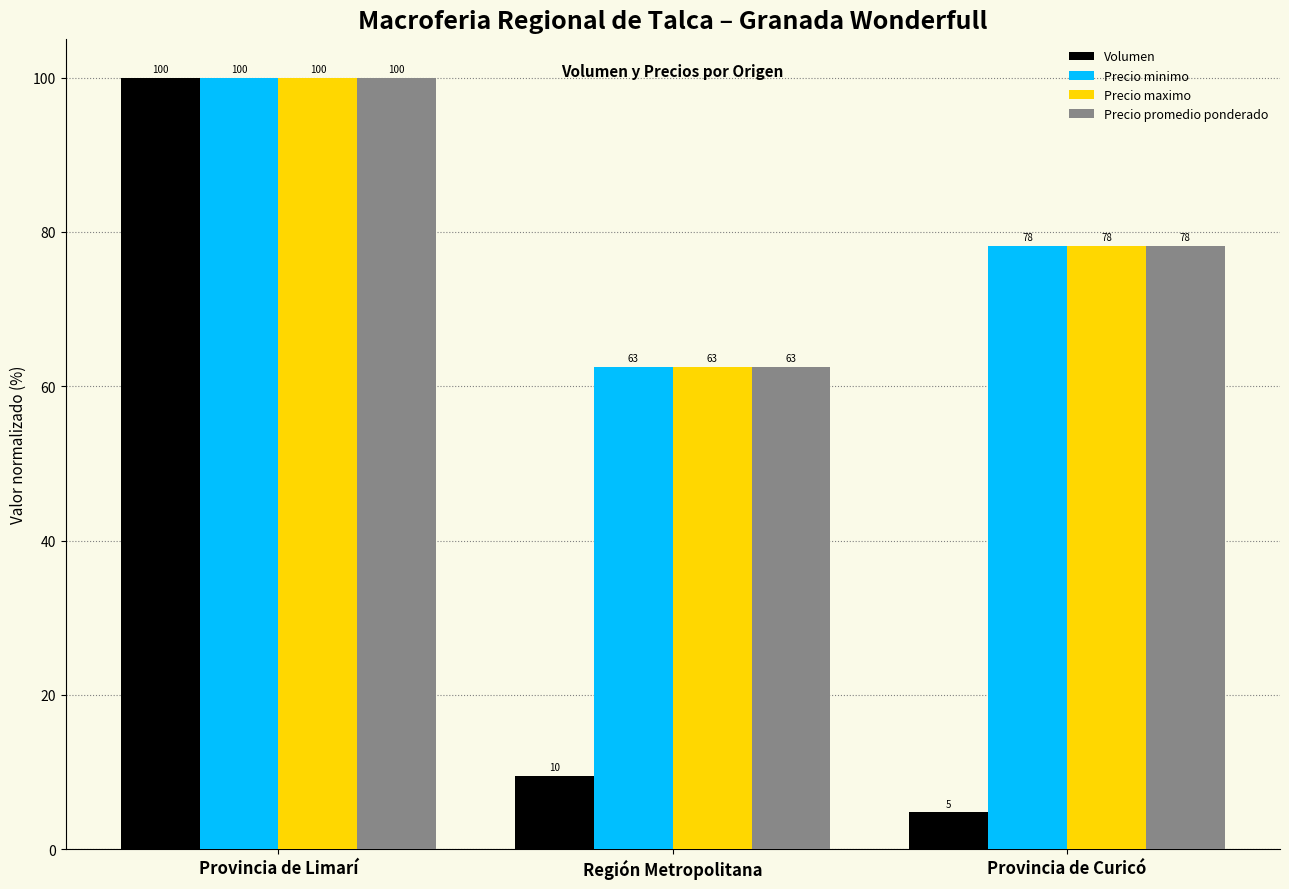

What is the difference between the Precio maximo values at Provincia de Curicó and Provincia de Limarí?

21.8